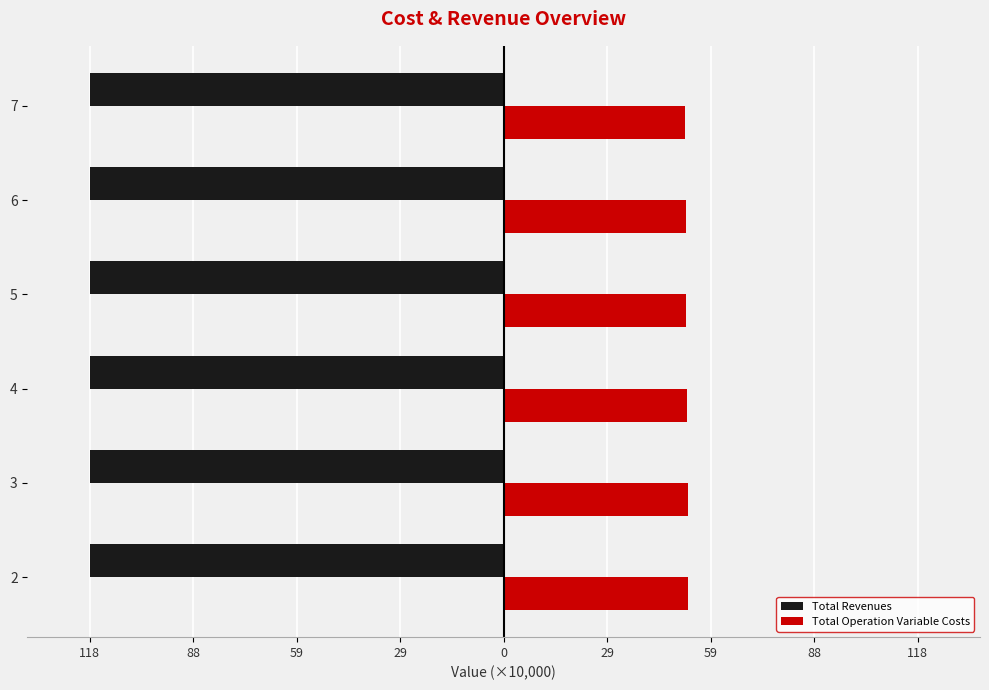

What are all the series names shown in the legend?

Total Revenues, Total Operation Variable Costs